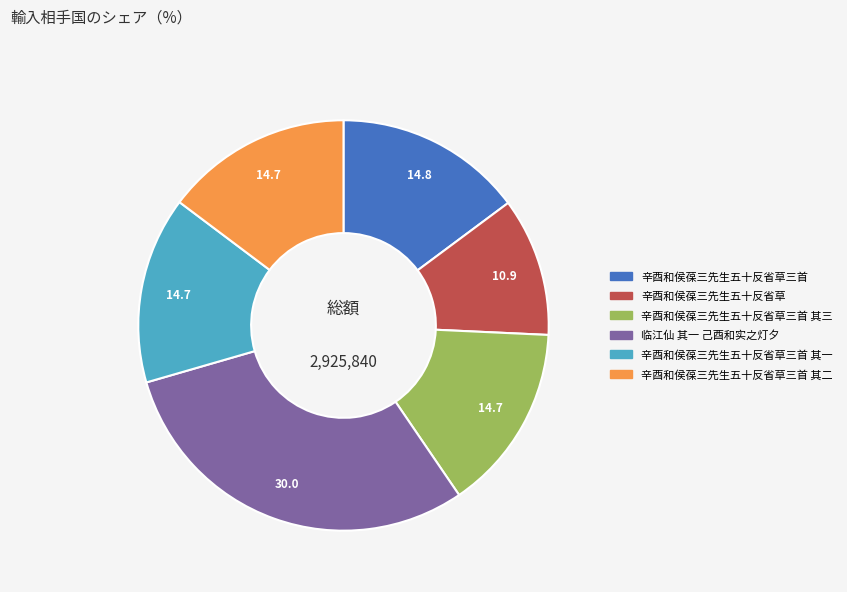

True or false: 辛酉和侯葆三先生五十反省草三首 accounts for 15% of the total.

True